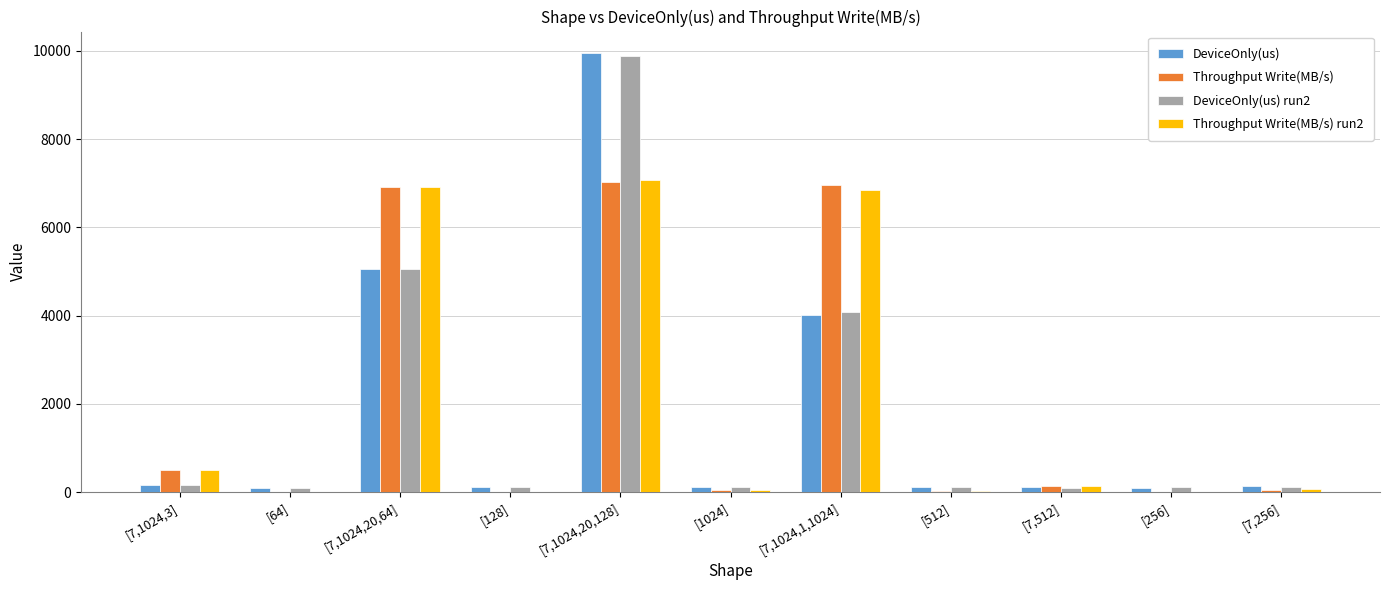

At which category is the sum across all series the highest?

[7,1024,20,128]